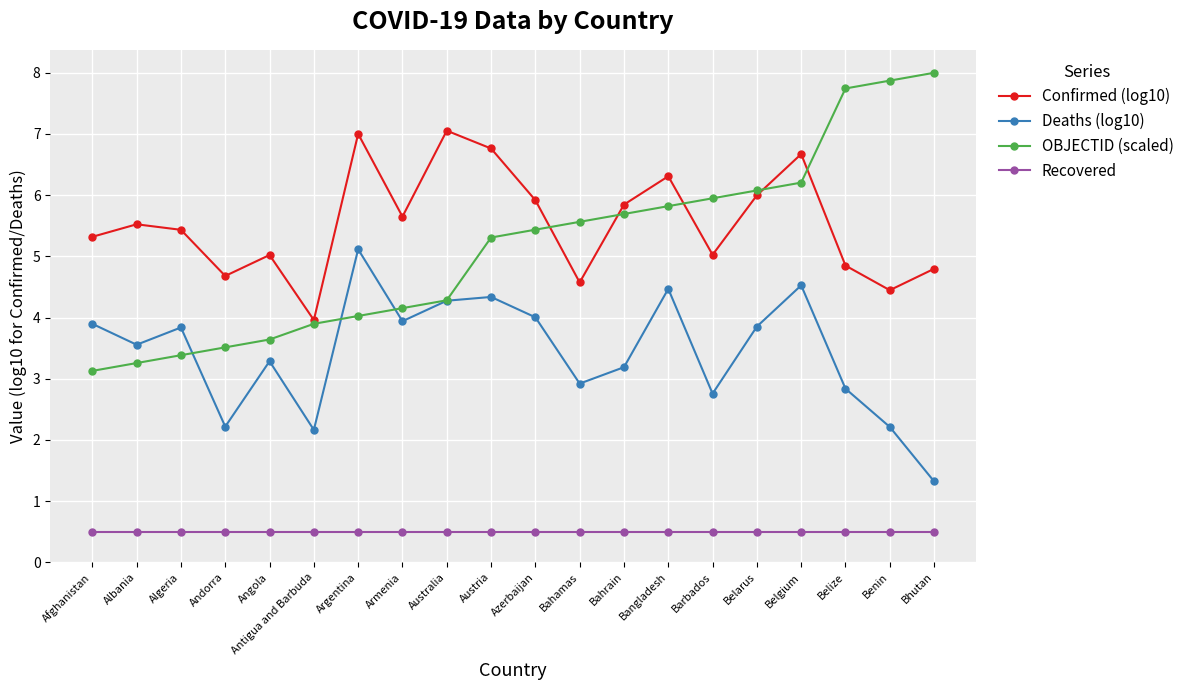

How many lines are shown in the chart?

4